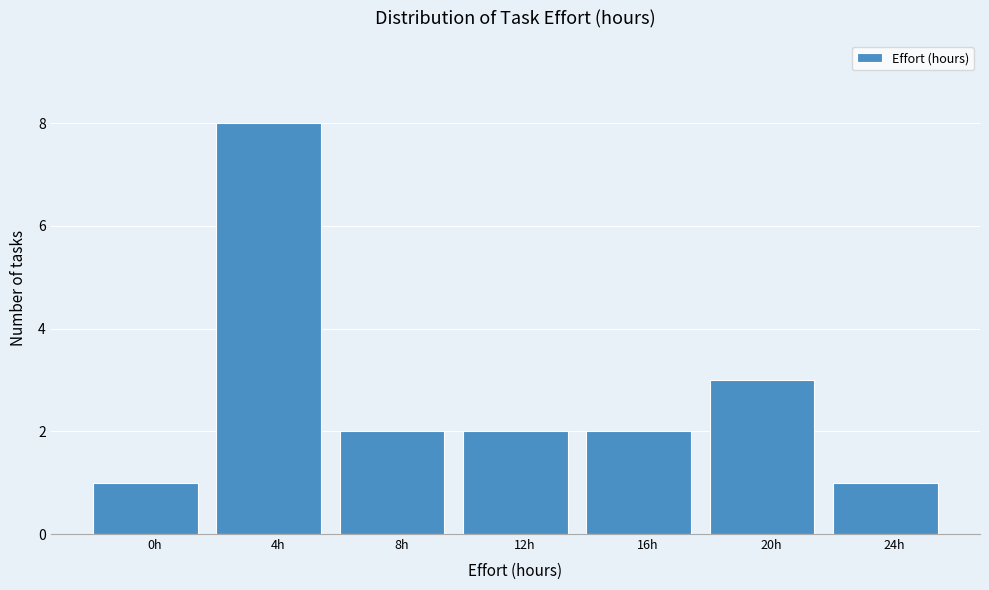

Reading left to right, list all the values displayed in this chart.

1	8	2	2	2	3	1